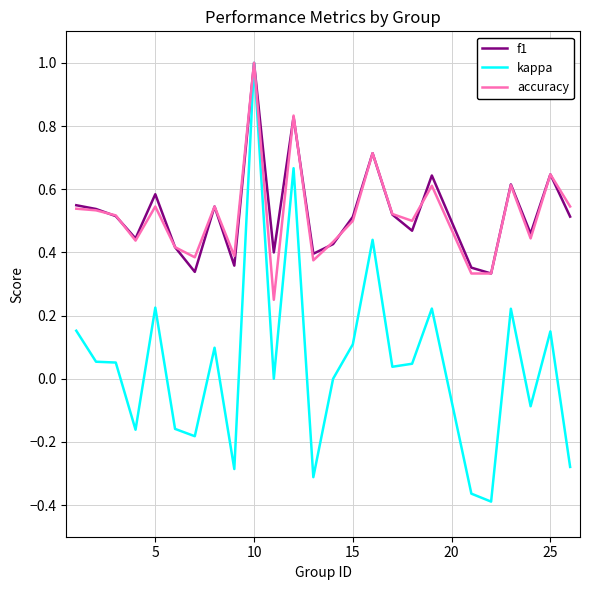

Which series has the widest spread of values?

kappa